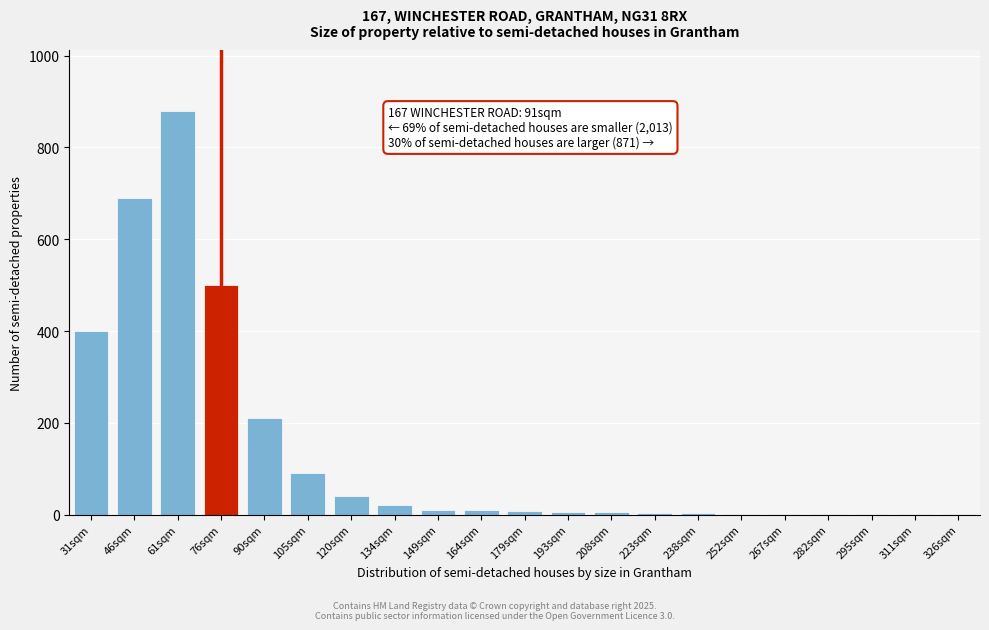

Approximately how many times larger is the value at 76sqm compared to 105sqm?

5.6